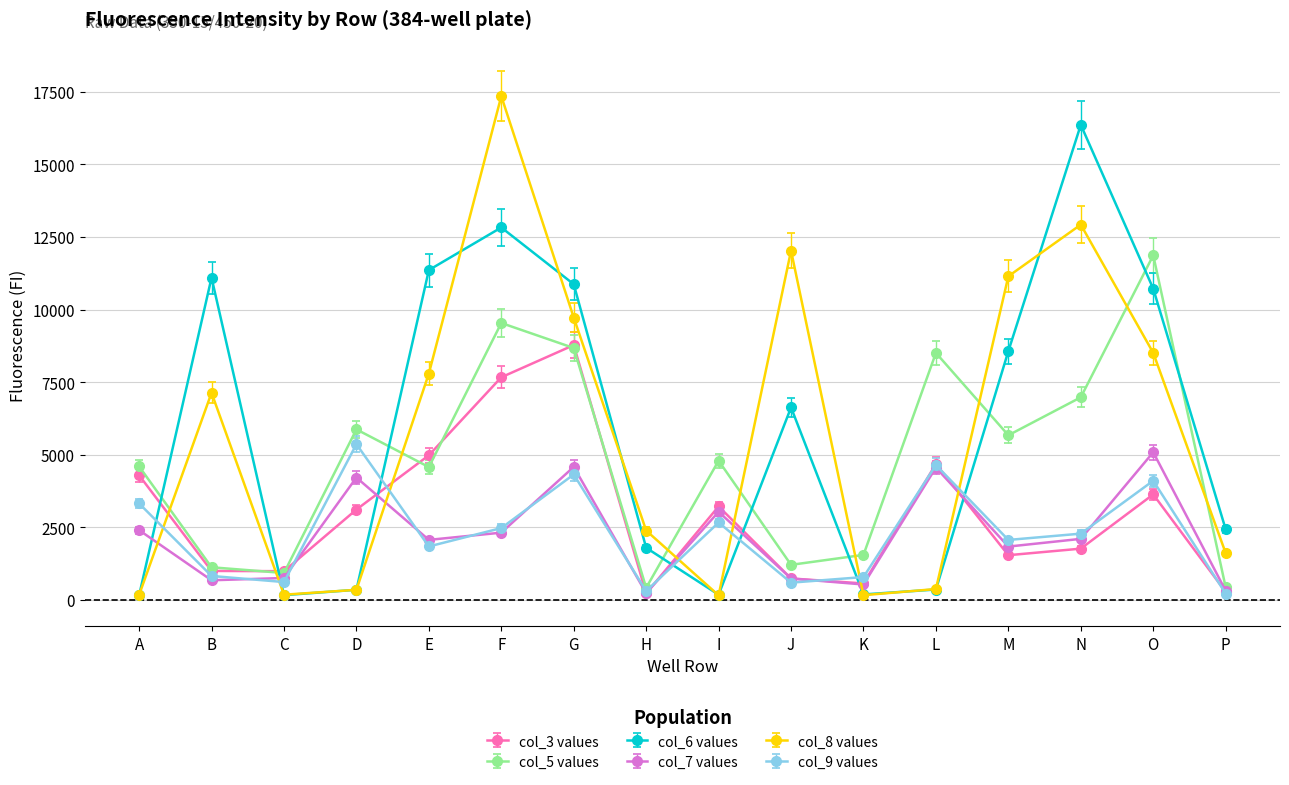

Rank the series by their maximum value, from lowest to highest.

col_7 values, col_9 values, col_3 values, col_5 values, col_6 values, col_8 values